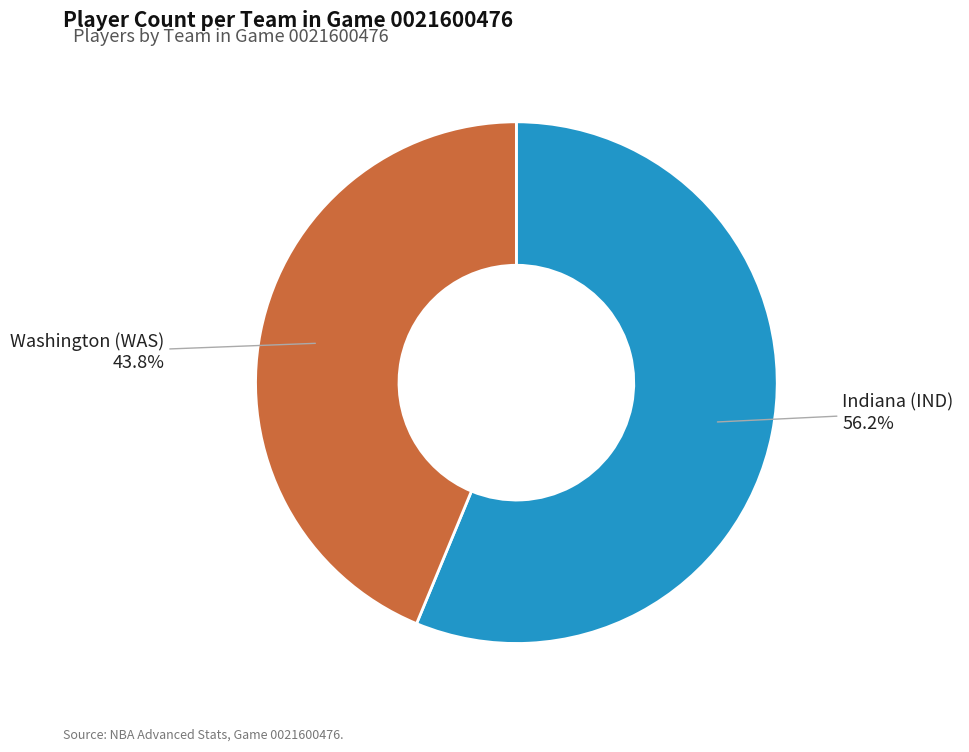

To the nearest percent, what portion does Indiana (IND) represent?

56%